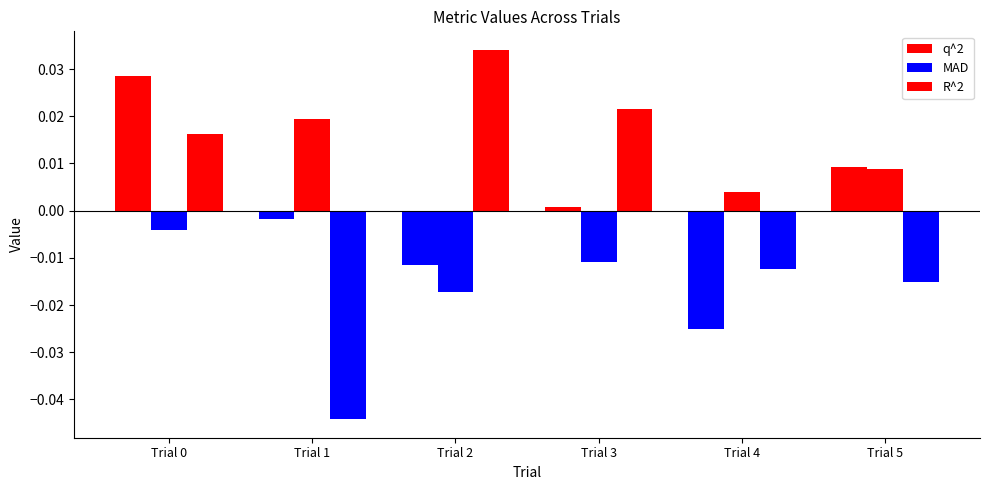

Are the bars grouped side by side (vs. stacked)?

Yes